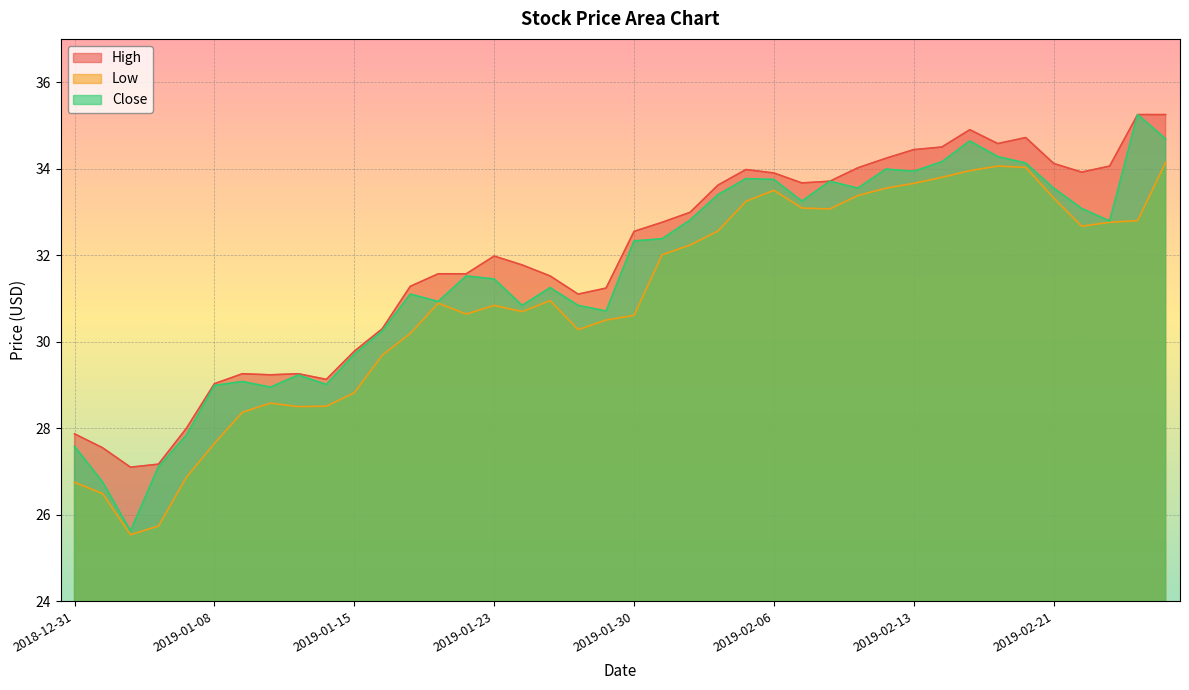

Reading left to right, what are all the values shown in this chart?

High: 2018-12-31=27.9	2019-01-02=27.6	2019-01-03=27.1	2019-01-04=27.2	2019-01-07=28.0	2019-01-08=29.0	2019-01-09=29.3	2019-01-10=29.2	2019-01-11=29.3	2019-01-14=29.1	2019-01-15=29.8	2019-01-16=30.3	2019-01-17=31.3	2019-01-18=31.6	2019-01-22=31.6	2019-01-23=32.0	2019-01-24=31.8	2019-01-25=31.5	2019-01-28=31.1	2019-01-29=31.2	2019-01-30=32.5	2019-01-31=32.8	2019-02-01=33.0	2019-02-04=33.6	2019-02-05=34.0	2019-02-06=33.9	2019-02-07=33.7	2019-02-08=33.7	2019-02-11=34.0	2019-02-12=34.2	2019-02-13=34.4	2019-02-14=34.5	2019-02-15=34.9	2019-02-19=34.6	2019-02-20=34.7	2019-02-21=34.1	2019-02-22=33.9	2019-02-25=34.1	2019-02-26=35.2	2019-02-27=35.2
Low: 2018-12-31=26.8	2019-01-02=26.5	2019-01-03=25.5	2019-01-04=25.7	2019-01-07=26.9	2019-01-08=27.6	2019-01-09=28.4	2019-01-10=28.6	2019-01-11=28.5	2019-01-14=28.5	2019-01-15=28.8	2019-01-16=29.7	2019-01-17=30.2	2019-01-18=30.9	2019-01-22=30.6	2019-01-23=30.8	2019-01-24=30.7	2019-01-25=30.9	2019-01-28=30.3	2019-01-29=30.5	2019-01-30=30.6	2019-01-31=32.0	2019-02-01=32.2	2019-02-04=32.6	2019-02-05=33.2	2019-02-06=33.5	2019-02-07=33.1	2019-02-08=33.1	2019-02-11=33.4	2019-02-12=33.5	2019-02-13=33.7	2019-02-14=33.8	2019-02-15=34.0	2019-02-19=34.1	2019-02-20=34.0	2019-02-21=33.3	2019-02-22=32.7	2019-02-25=32.8	2019-02-26=32.8	2019-02-27=34.1
Close: 2018-12-31=27.6	2019-01-02=26.8	2019-01-03=25.6	2019-01-04=27.1	2019-01-07=27.8	2019-01-08=29.0	2019-01-09=29.1	2019-01-10=28.9	2019-01-11=29.2	2019-01-14=29.0	2019-01-15=29.7	2019-01-16=30.2	2019-01-17=31.1	2019-01-18=30.9	2019-01-22=31.5	2019-01-23=31.4	2019-01-24=30.8	2019-01-25=31.2	2019-01-28=30.8	2019-01-29=30.7	2019-01-30=32.3	2019-01-31=32.4	2019-02-01=32.8	2019-02-04=33.4	2019-02-05=33.8	2019-02-06=33.8	2019-02-07=33.2	2019-02-08=33.7	2019-02-11=33.5	2019-02-12=34.0	2019-02-13=33.9	2019-02-14=34.2	2019-02-15=34.6	2019-02-19=34.3	2019-02-20=34.1	2019-02-21=33.5	2019-02-22=33.1	2019-02-25=32.8	2019-02-26=35.2	2019-02-27=34.7